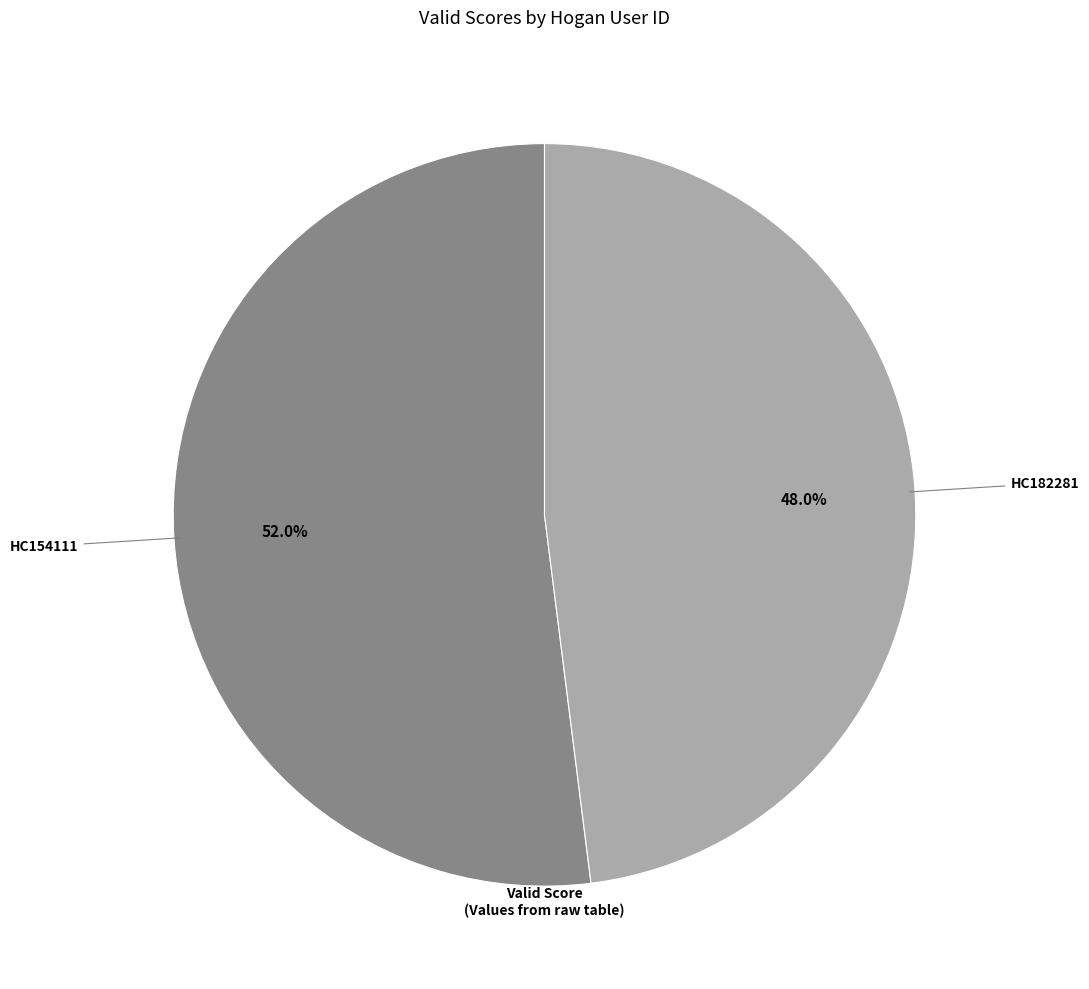

Is there a majority slice in this chart?

Yes